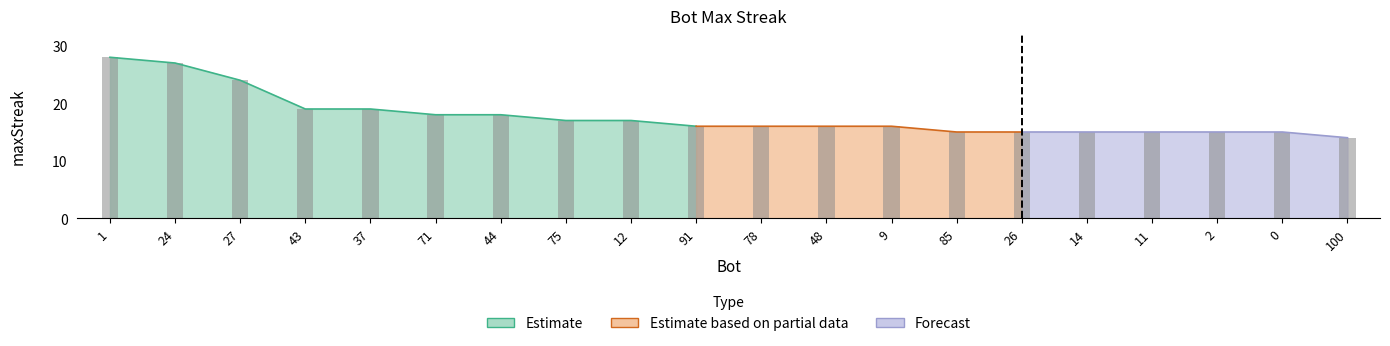

Are the bars grouped side by side (vs. stacked)?

No